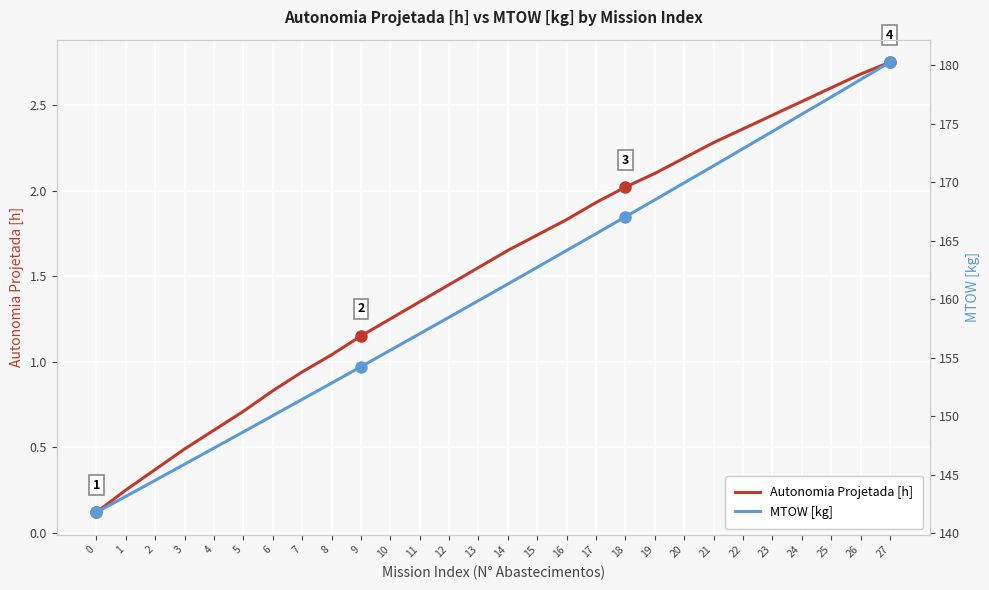

Where is MTOW [kg] nearest to the value 161?

14